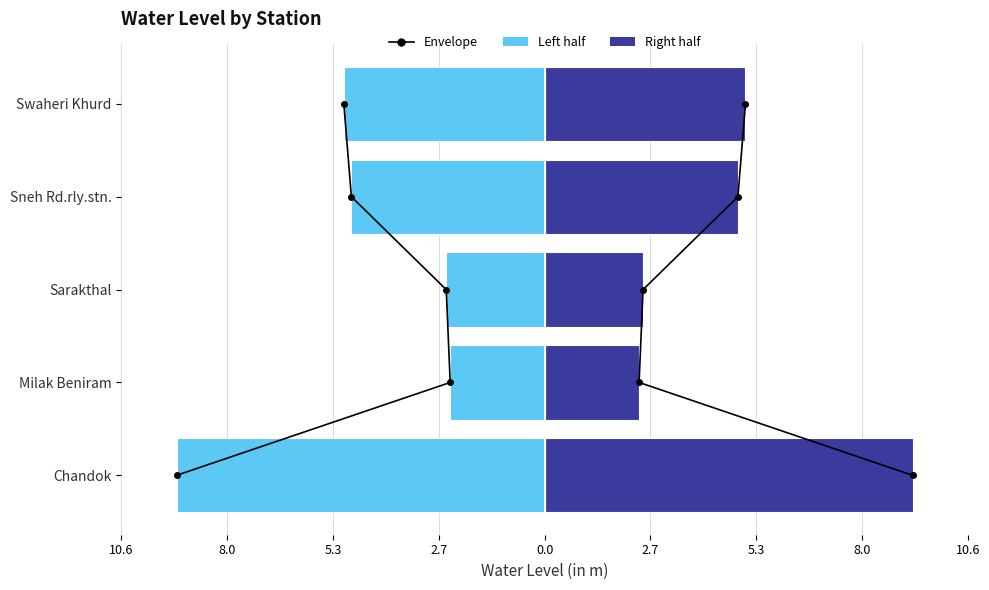

The value of Right half at Swaheri Khurd is 7.6. True or false?

False